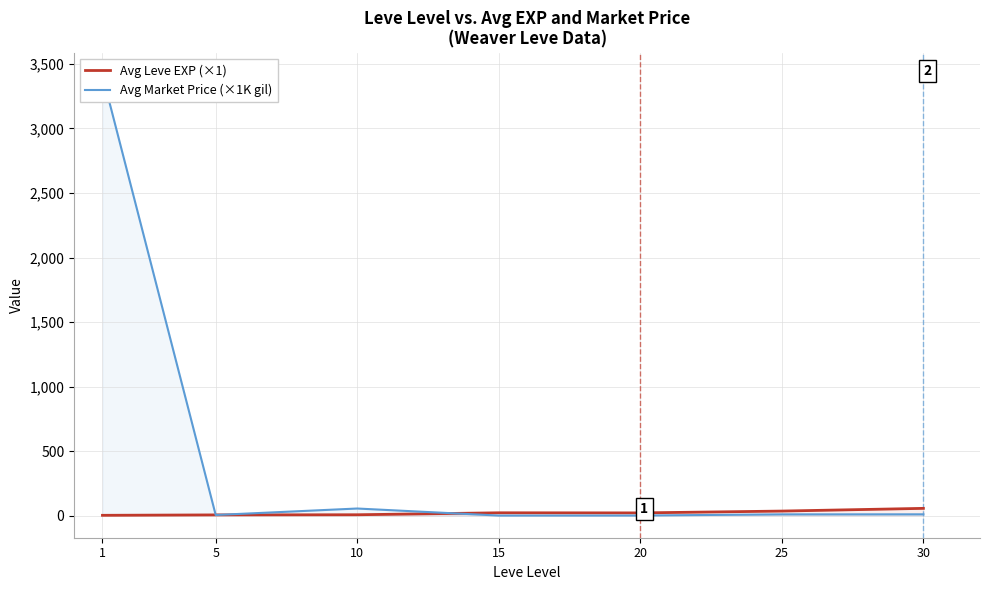

How many values in the Avg Leve EXP (×1) series are below 21?

3